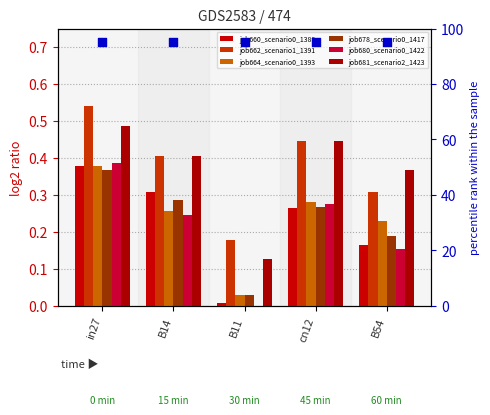

Which series contains the highest Y value?

job662_scenario1_1391